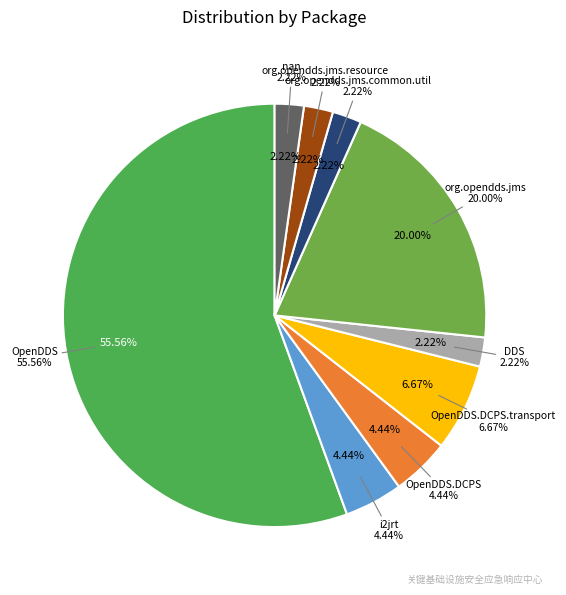

Is there any slice that represents more than half of the pie?

No